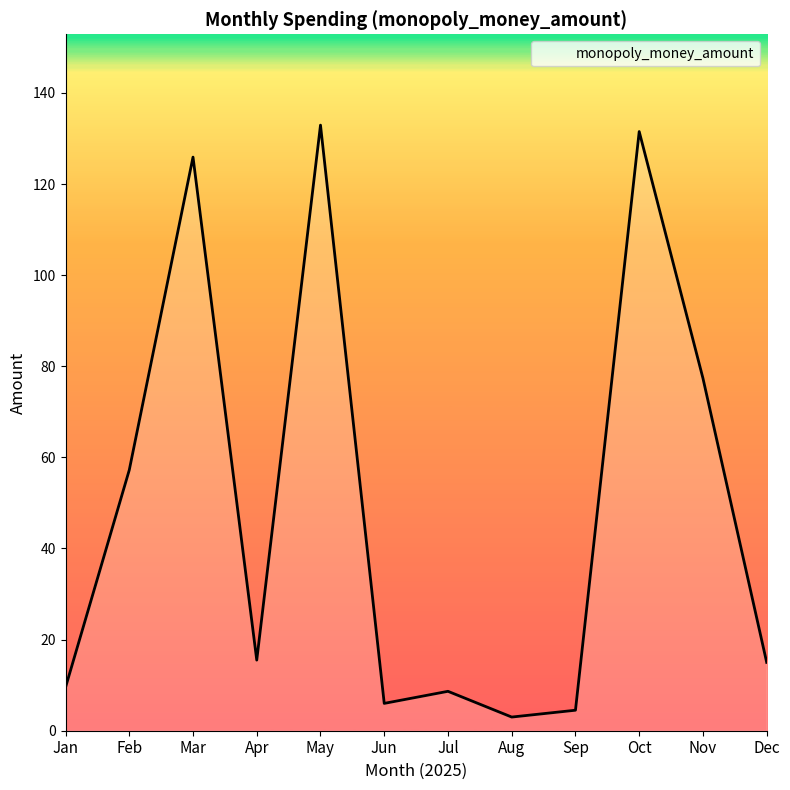

What is the change in value from Sep to Dec?

+10.5